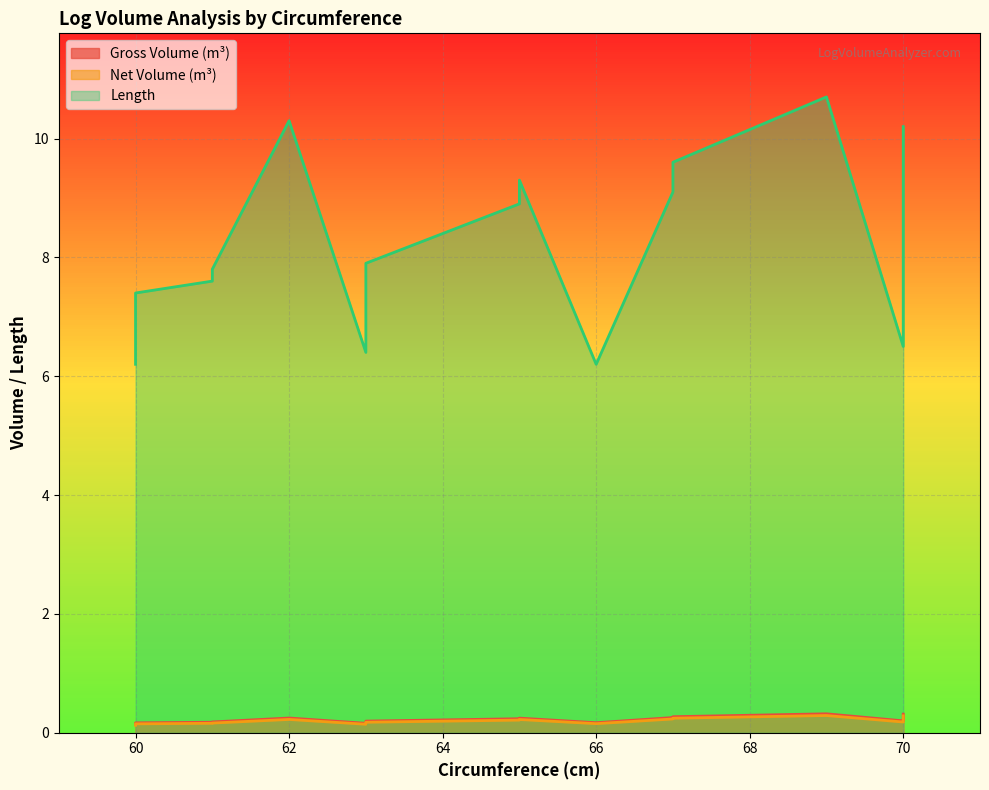

True or false: Gross Volume (m³) and Net Volume (m³) intersect in this chart.

False